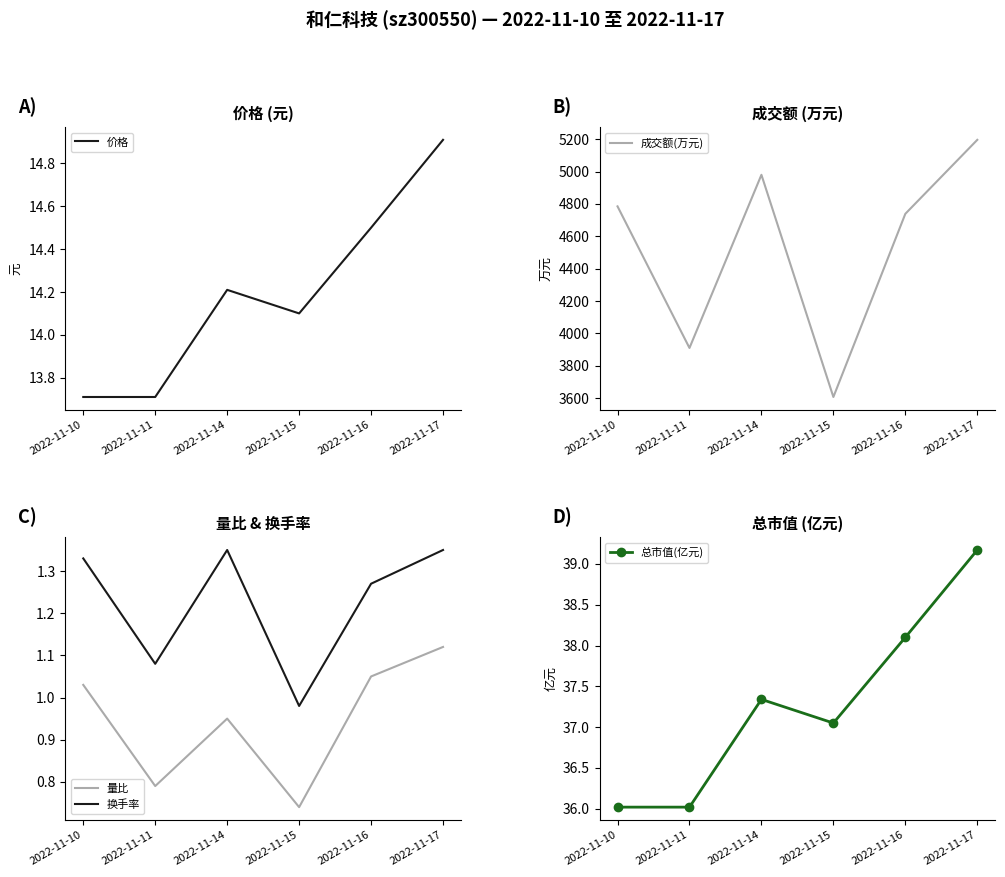

What is the sum of all 成交额(万元) values?

27217